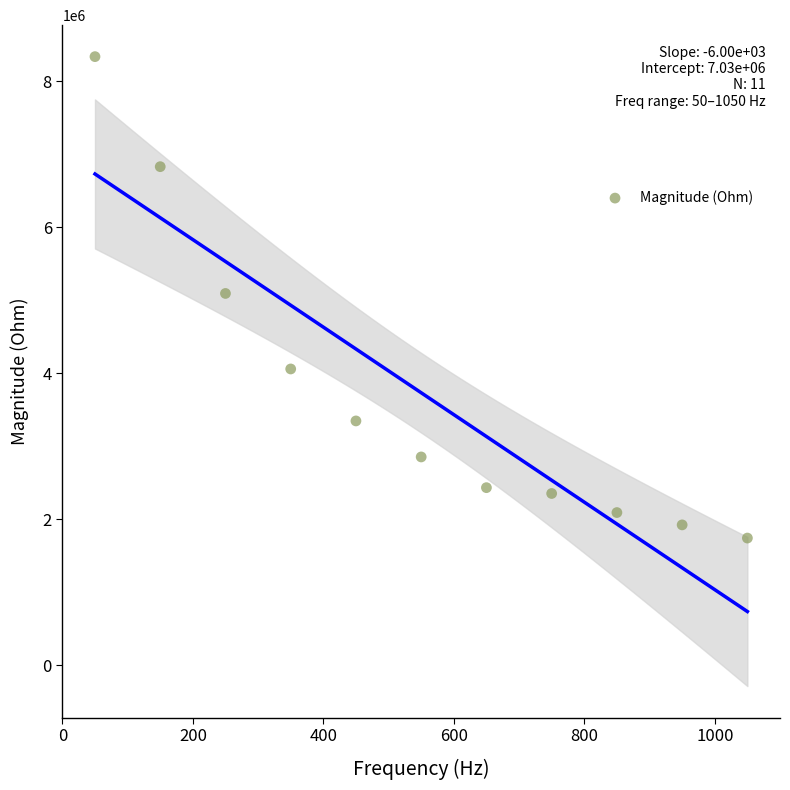

What is the range of Y values (max minus min)?

6596563.9